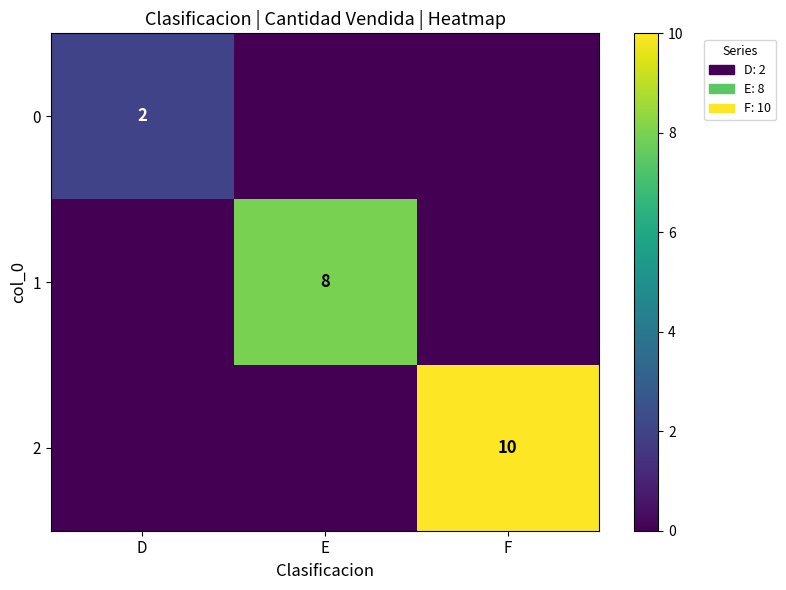

The 2 series shows 17 at F. True or false?

False